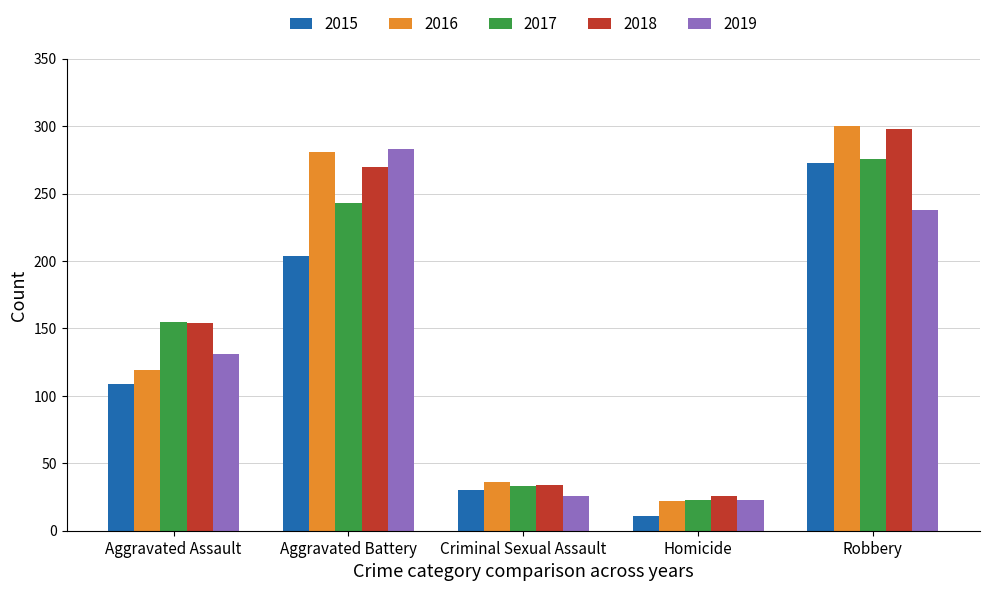

Which series has the largest total across all categories?

2018